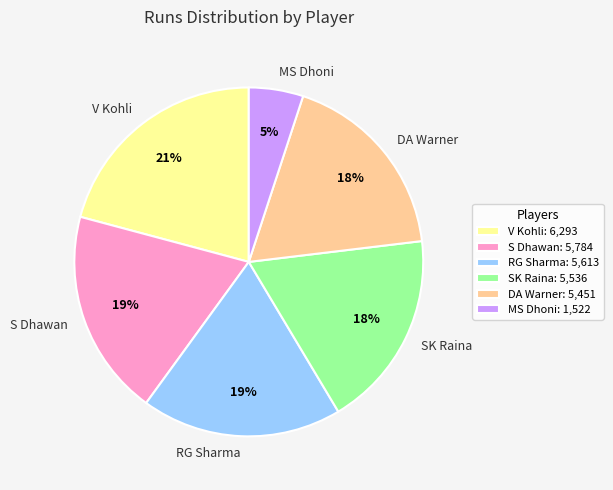

To the nearest percent, what percentage of the pie is V Kohli?

21%